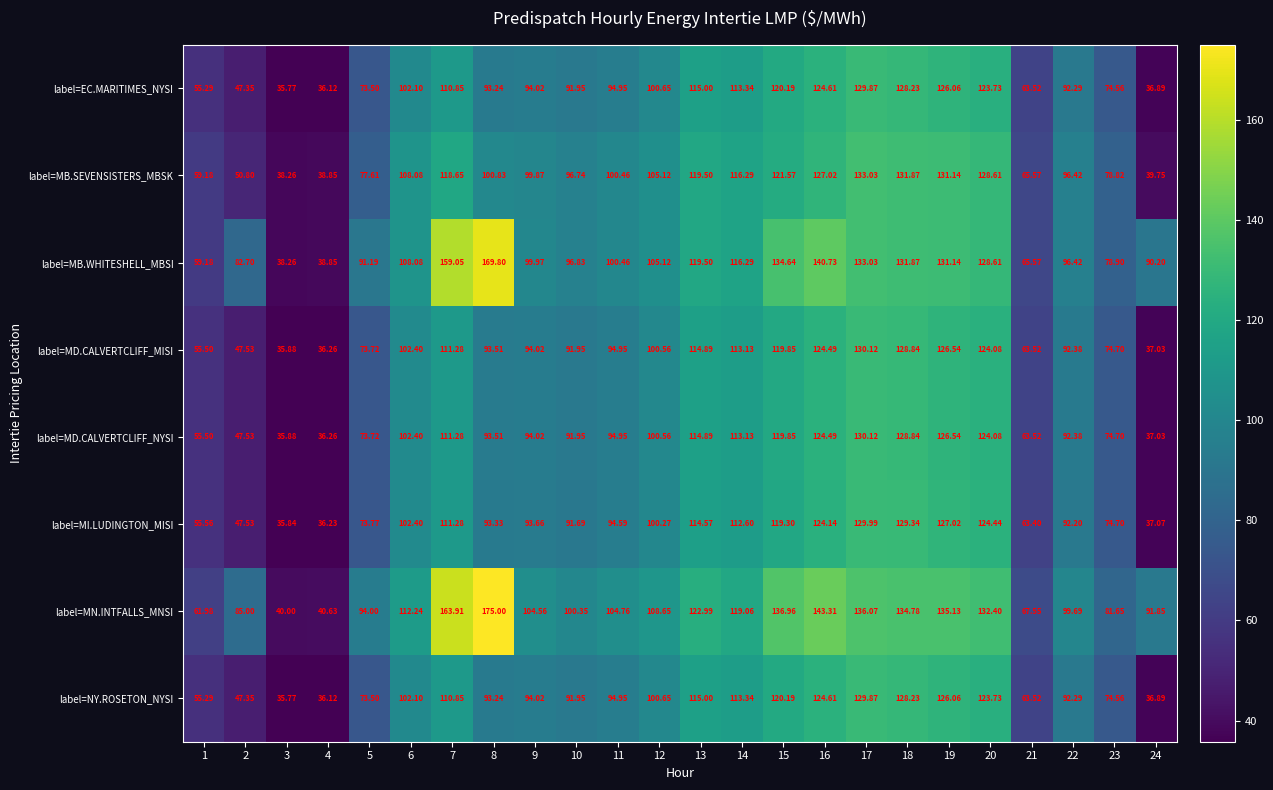

Which series has the widest spread of values?

label=MN.INTFALLS_MNSI